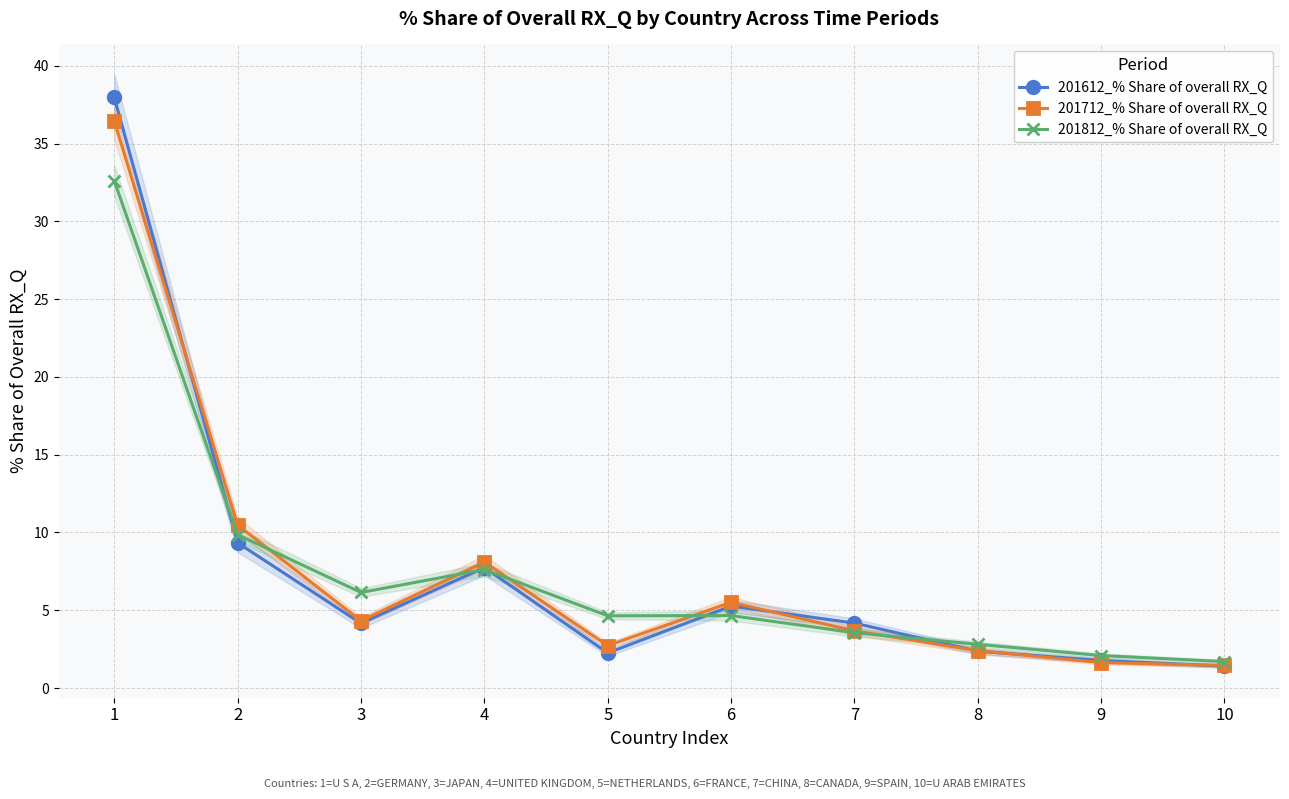

Is this an area chart (filled region under the line)?

No